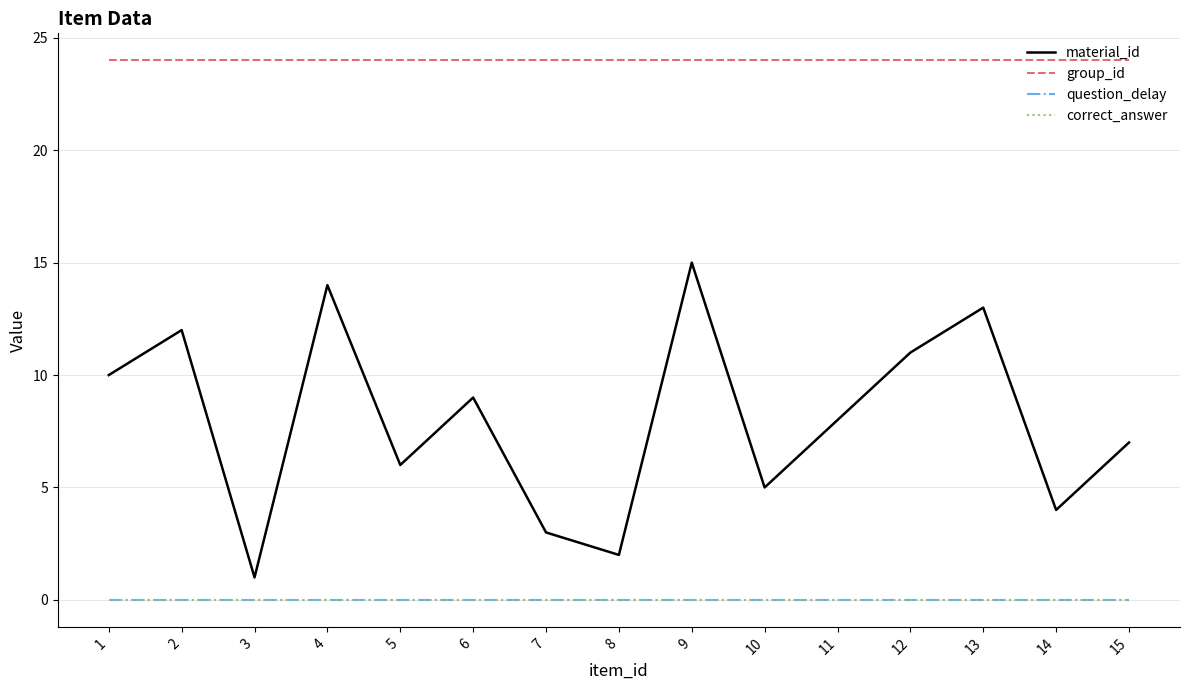

Is it true that question_delay equals 0 at 8?

True